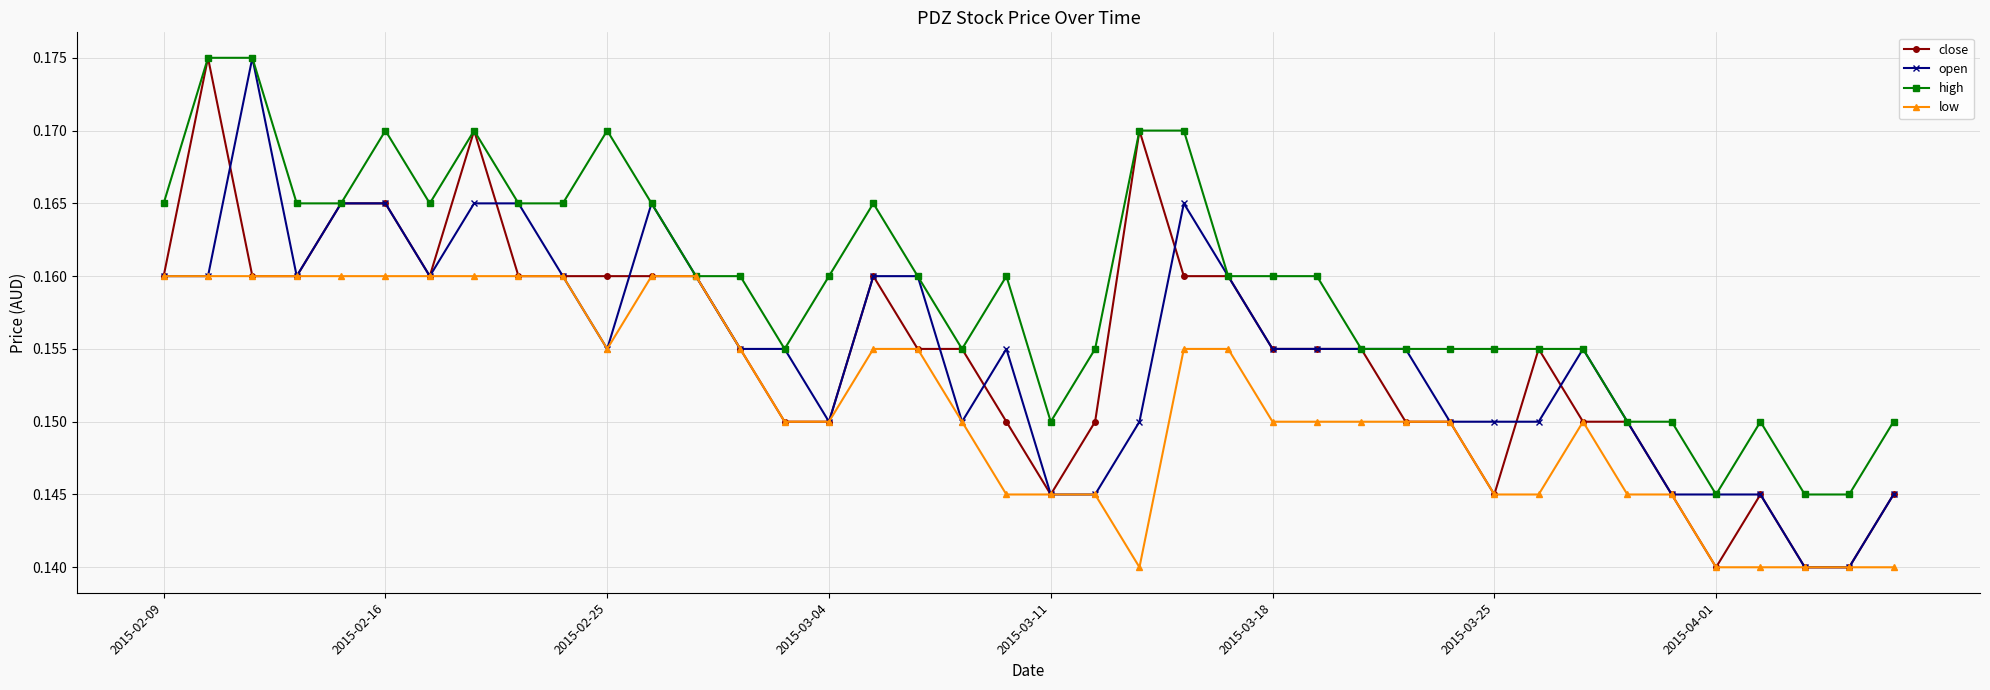

Count the close values in the range 0 to 1.

40